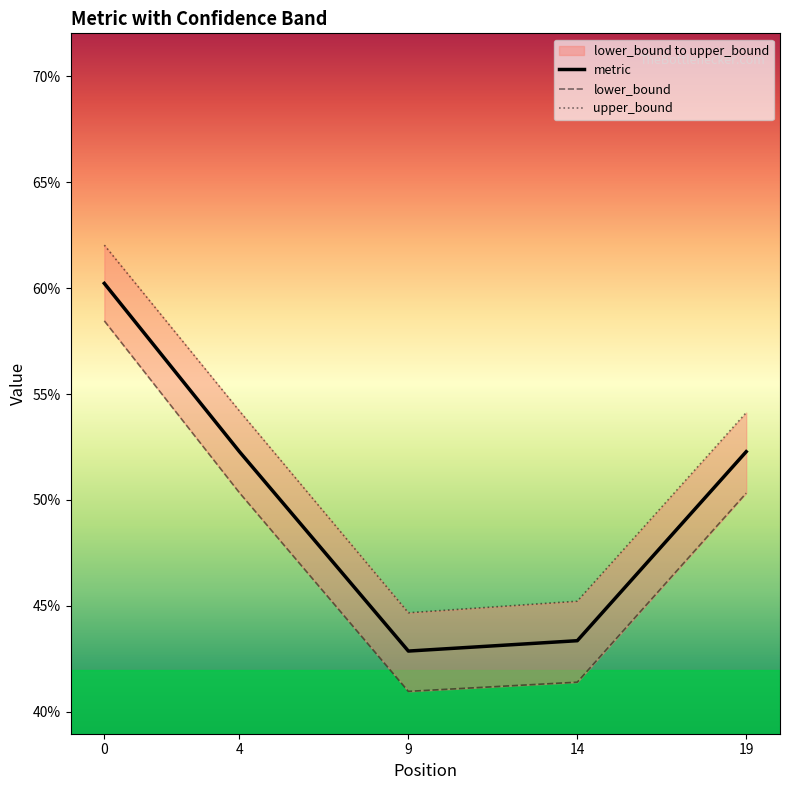

How many series are shown in this chart?

3